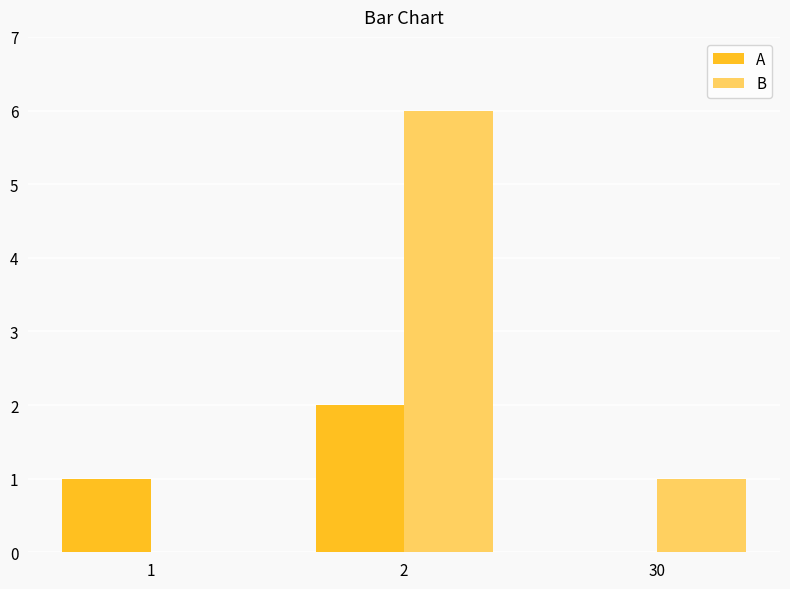

What is the maximum value for B?

6